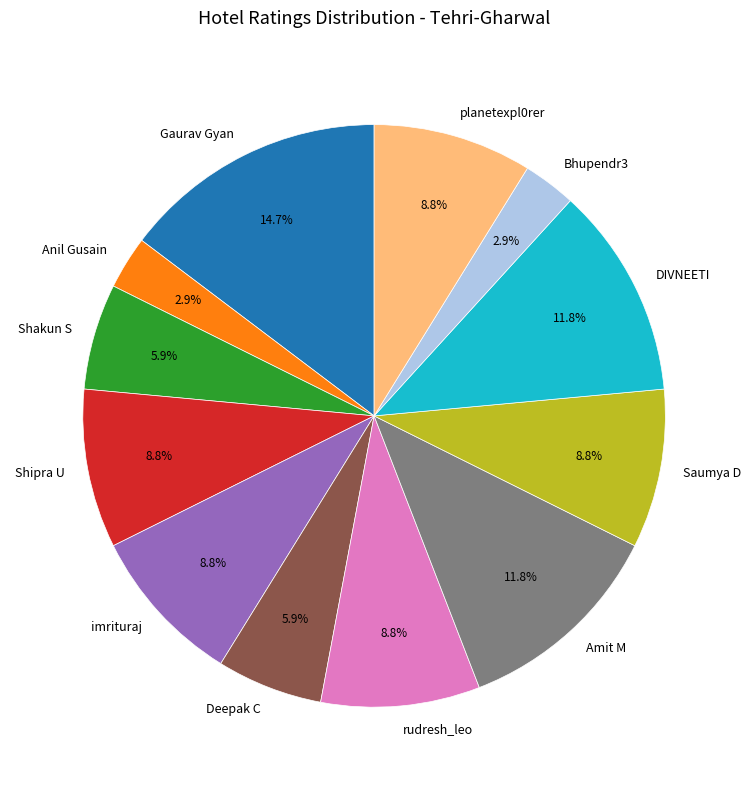

Does Gaurav Gyan represent more than half of the total?

No